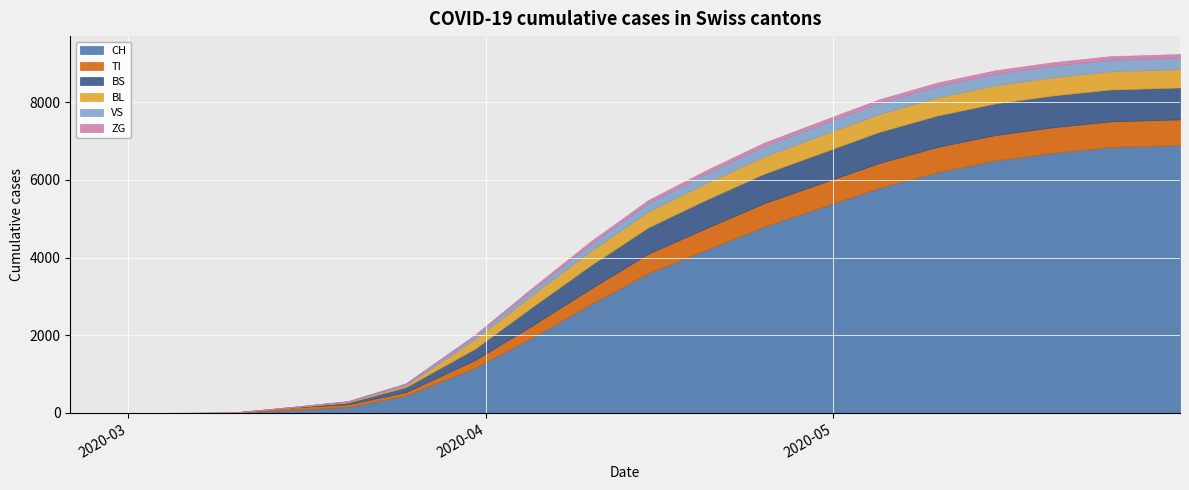

Where does the BL series first go above 410?

2020-04-20